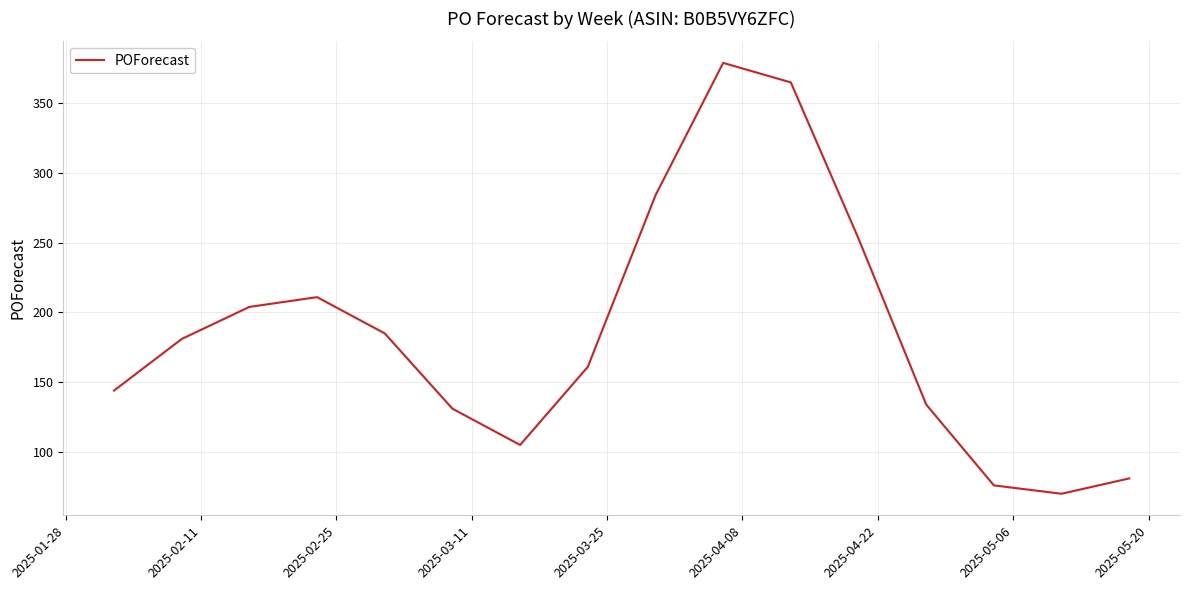

What is the greatest value displayed?

379